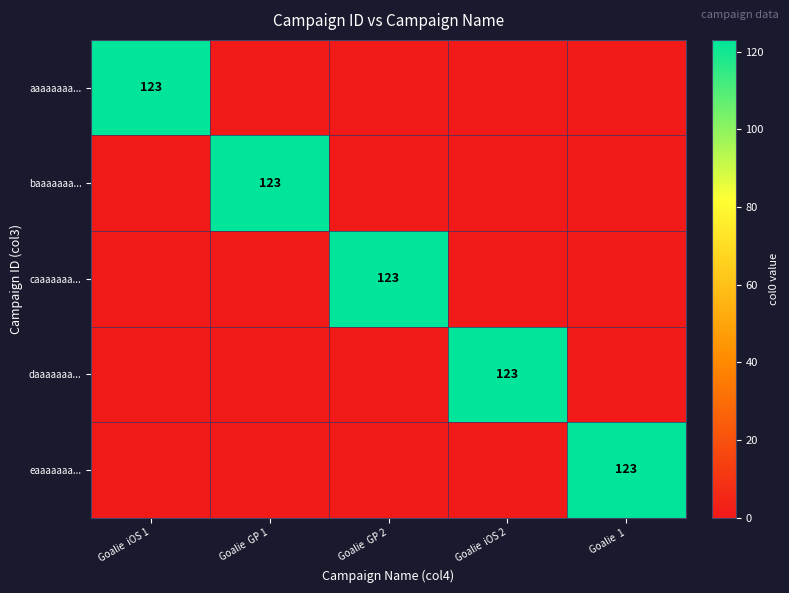

True or false: aaaaaaaa... has a value of 72 at Goalie GP 2.

False